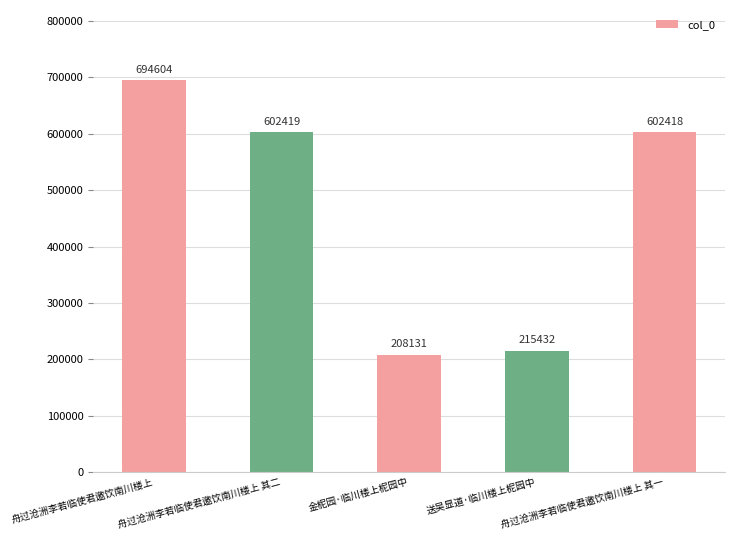

Count the number of categories in the chart.

5